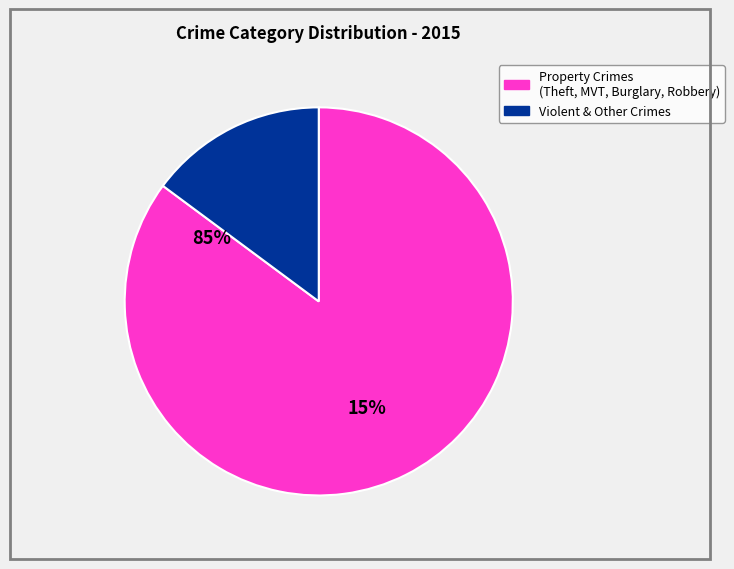

Is there a majority slice in this chart?

Yes